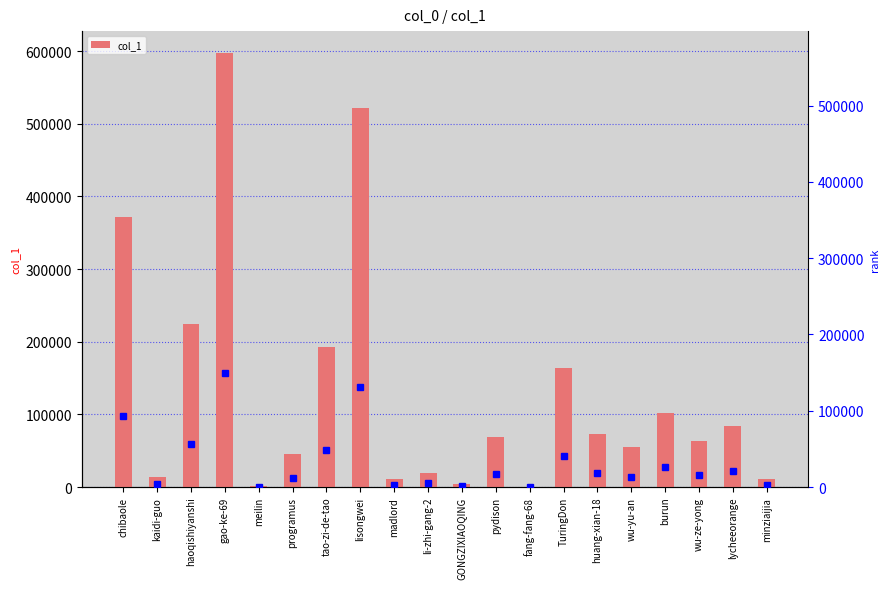

Where does the data first go above 69025?

chibaole